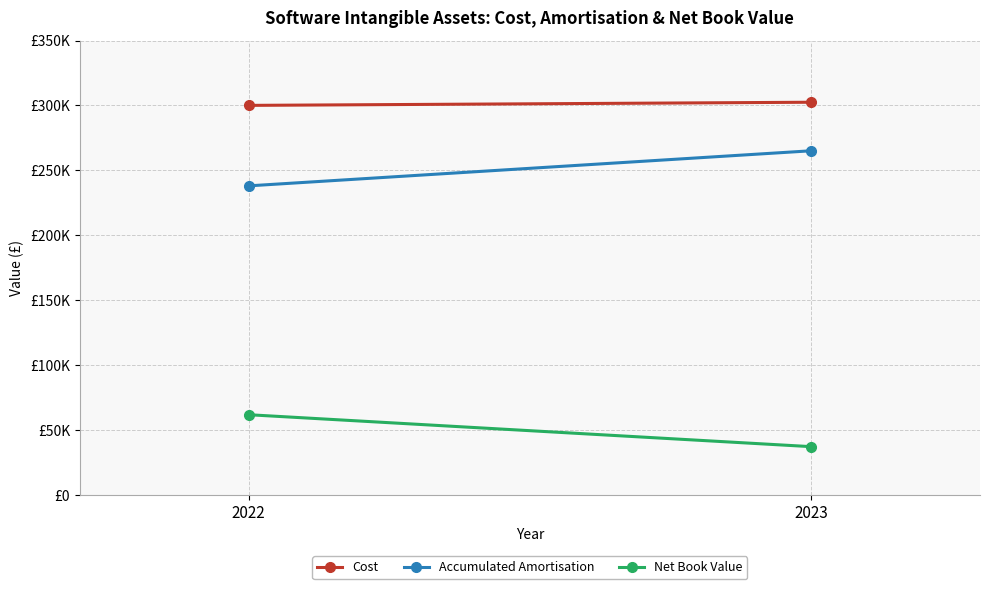

Is it true that Cost equals 300089 at 2022?

True